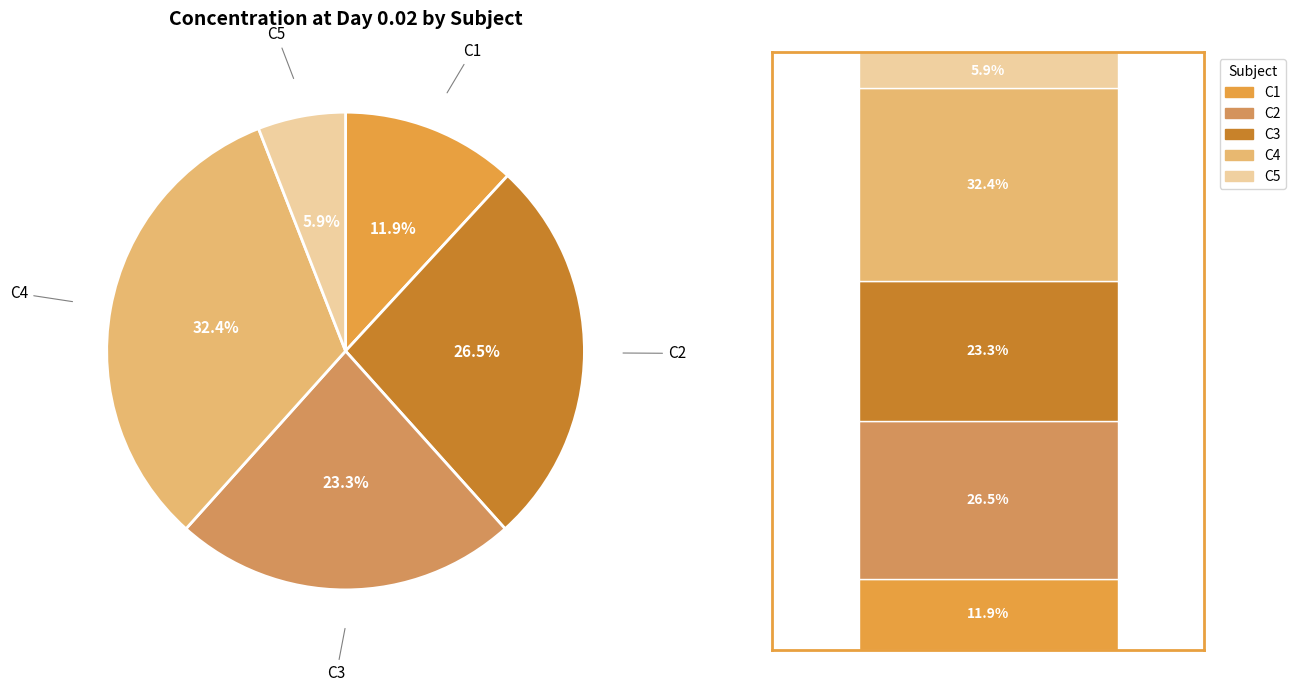

Is it true that C4 is 27% of the pie?

False